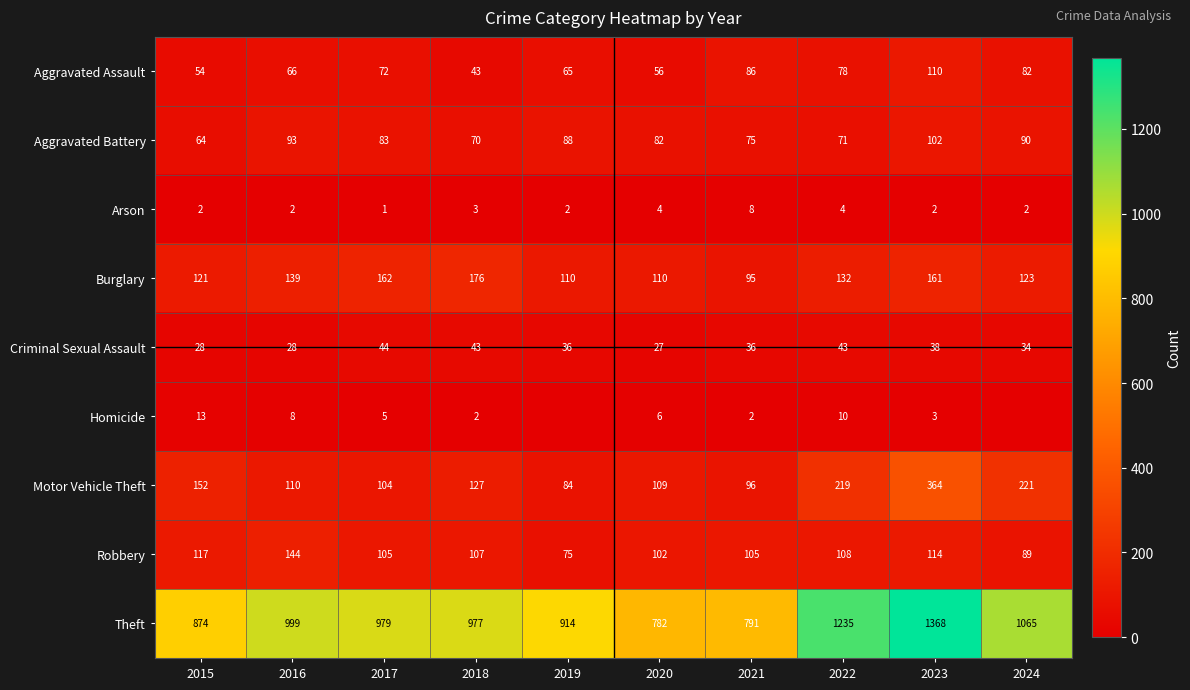

Rank the series at 2015 from highest to lowest value.

Theft, Motor Vehicle Theft, Burglary, Robbery, Aggravated Battery, Aggravated Assault, Criminal Sexual Assault, Homicide, Arson